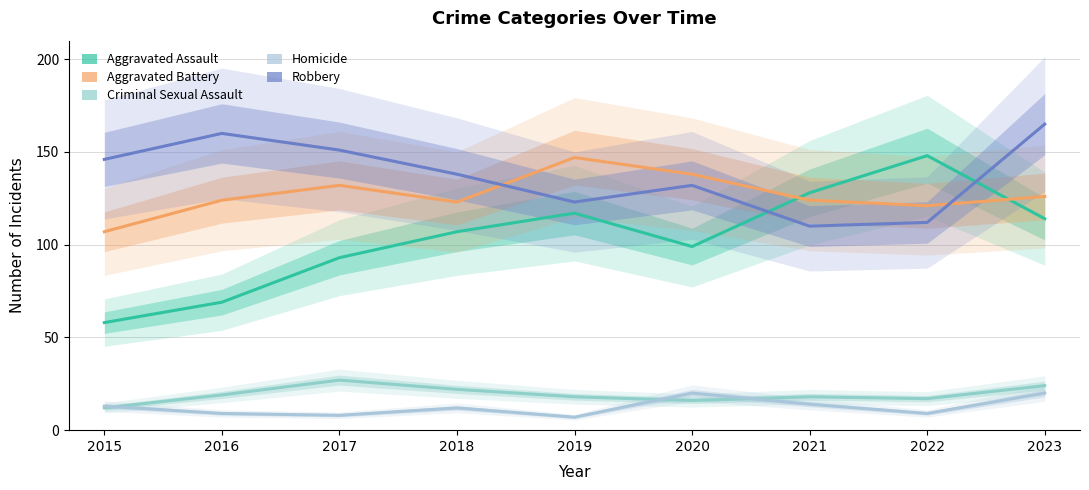

The value of Criminal Sexual Assault at 2016 is 19. True or false?

True